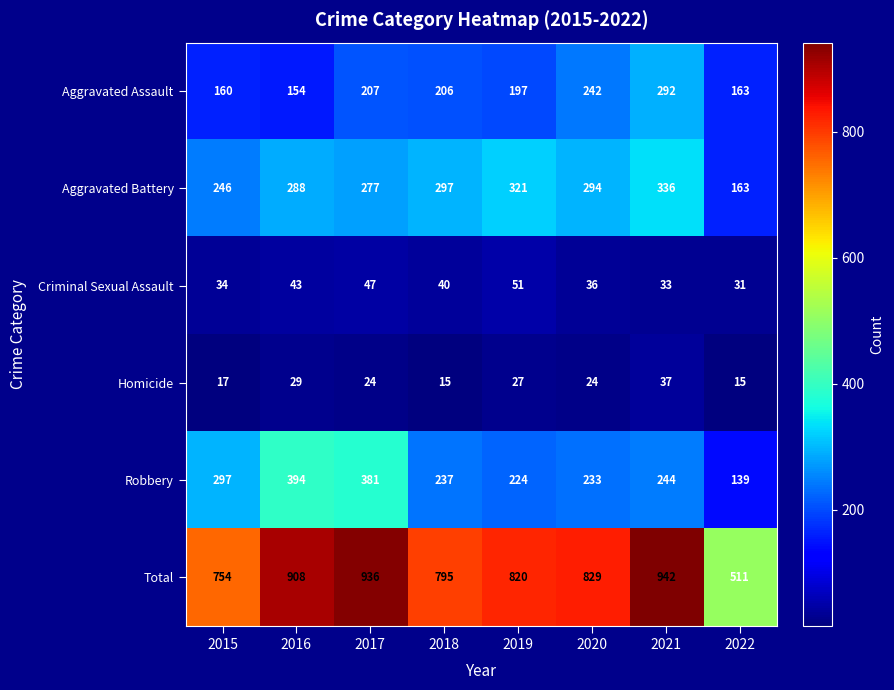

Which series has the largest range (max minus min)?

Total